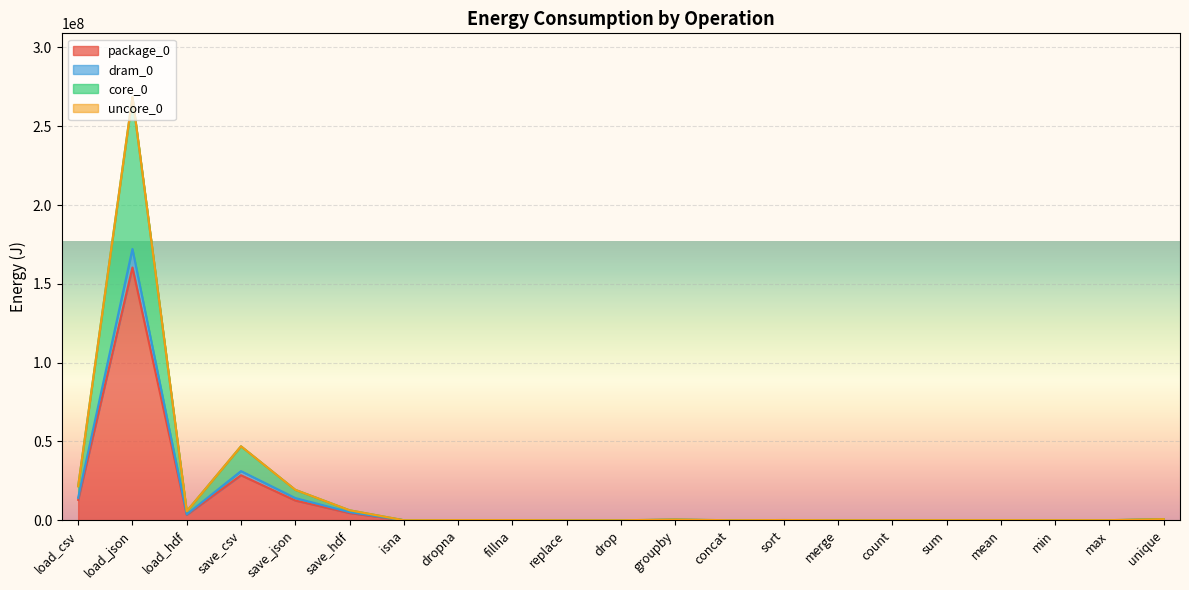

At which category is the sum across all series the highest?

load_json